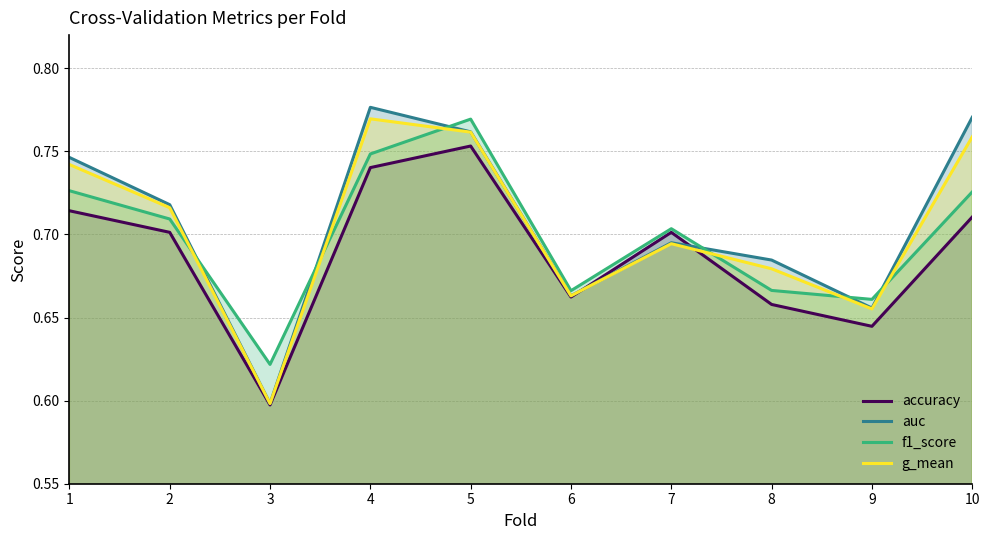

What is the average value of the auc series?

0.7